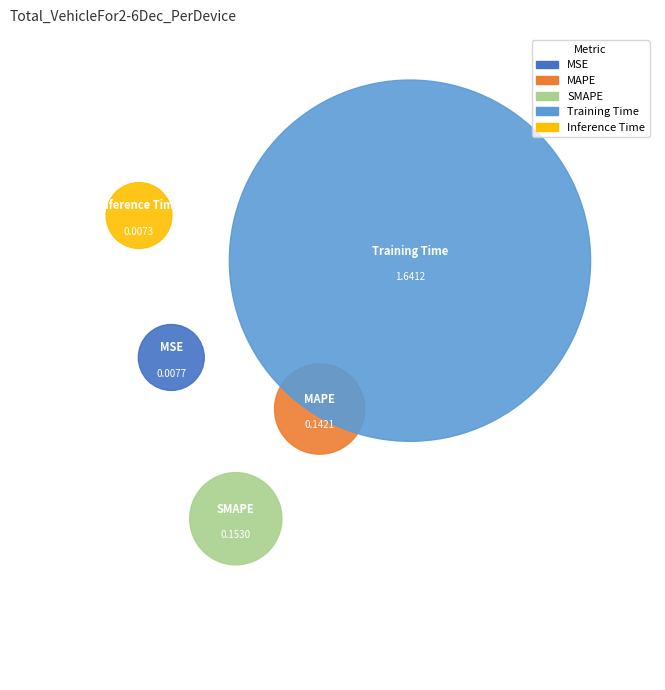

The Training Time slice represents 77% of the pie. True or false?

False